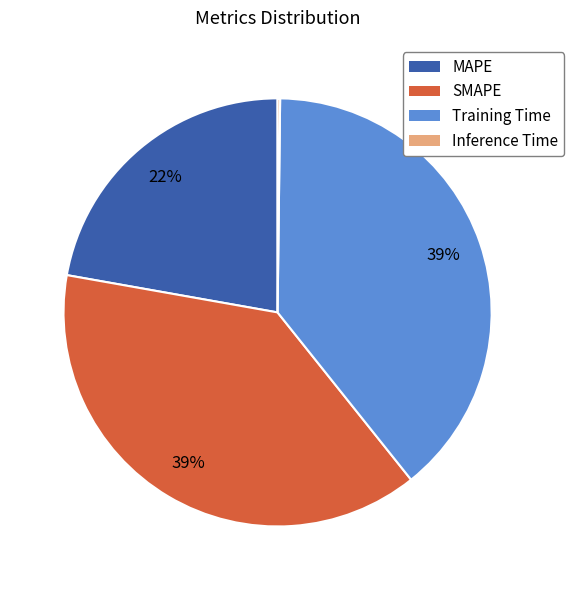

To the nearest percent, what is the difference between the largest and smallest slice percentages?

39%